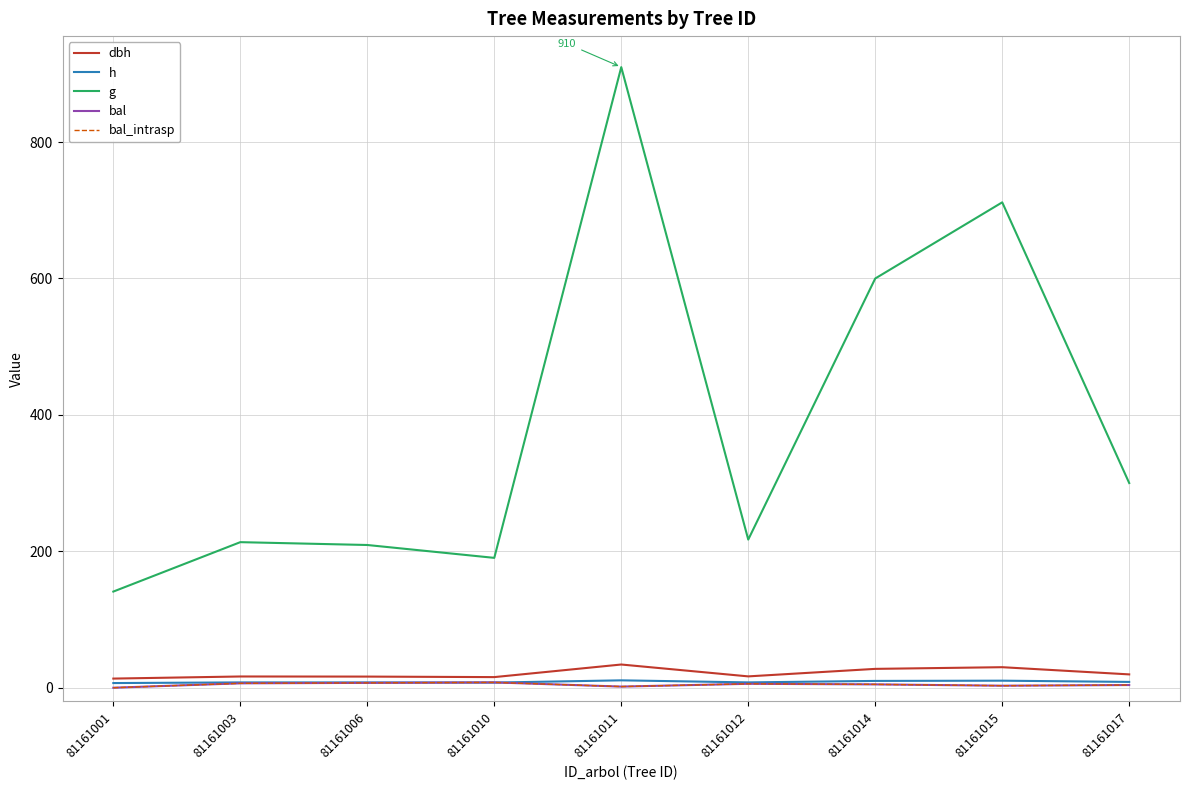

Does the chart display data point markers on the line(s)?

No